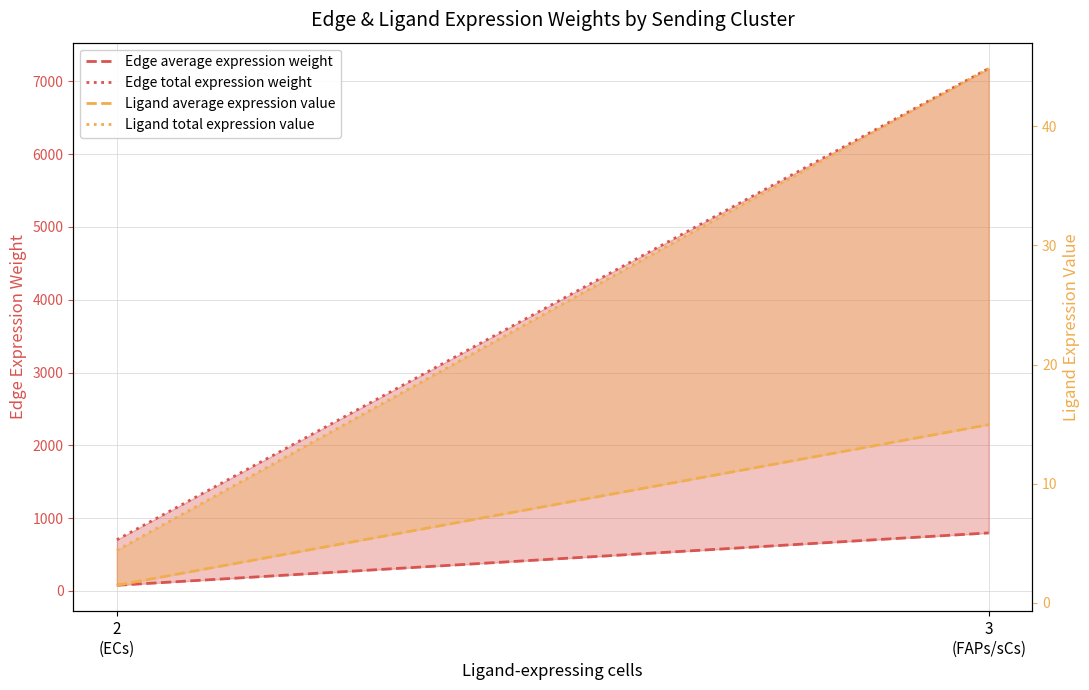

Where does the Ligand total expression value series first go above 44?

3
(FAPs/sCs)